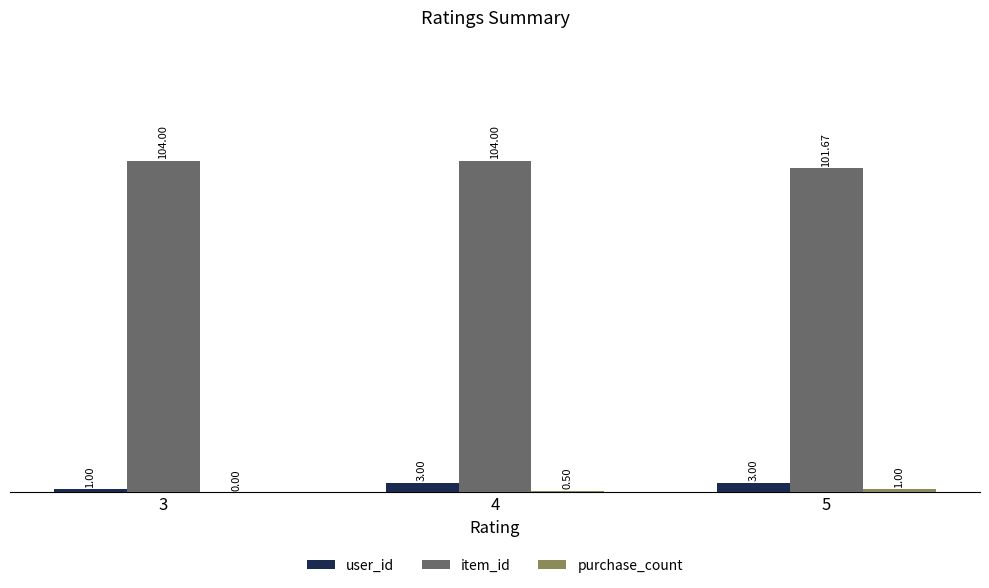

At which category is the sum across all series the highest?

4